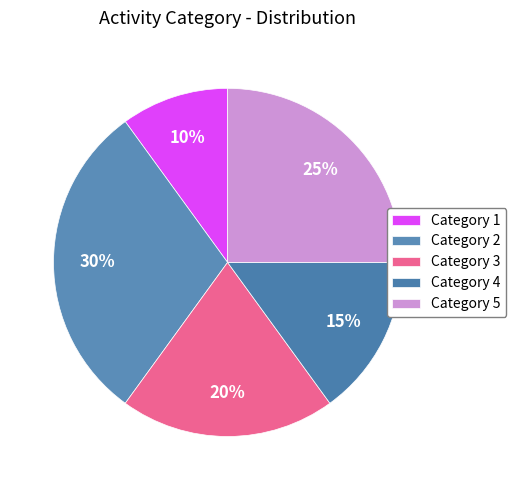

Is there any slice that represents more than half of the pie?

No